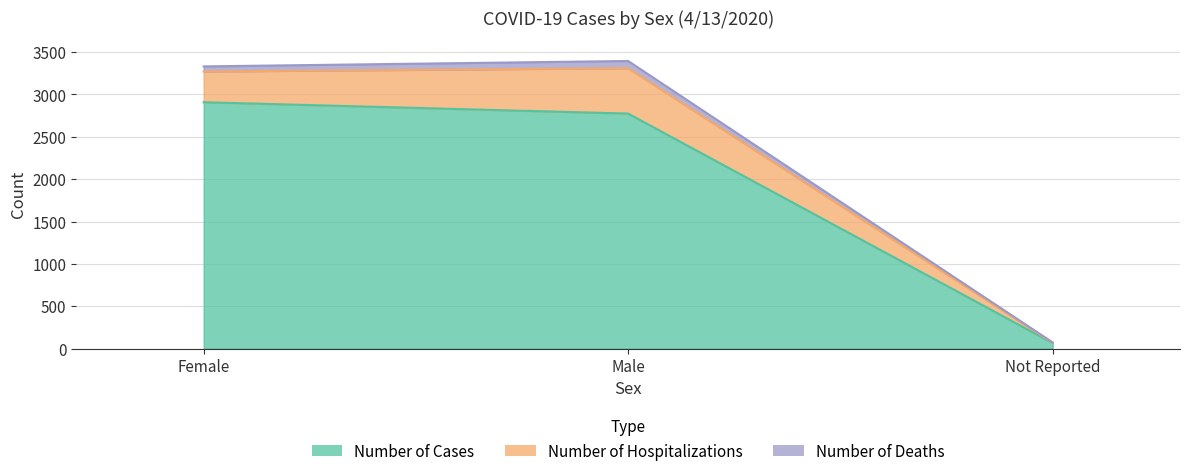

What is the maximum value shown in the chart?

2908